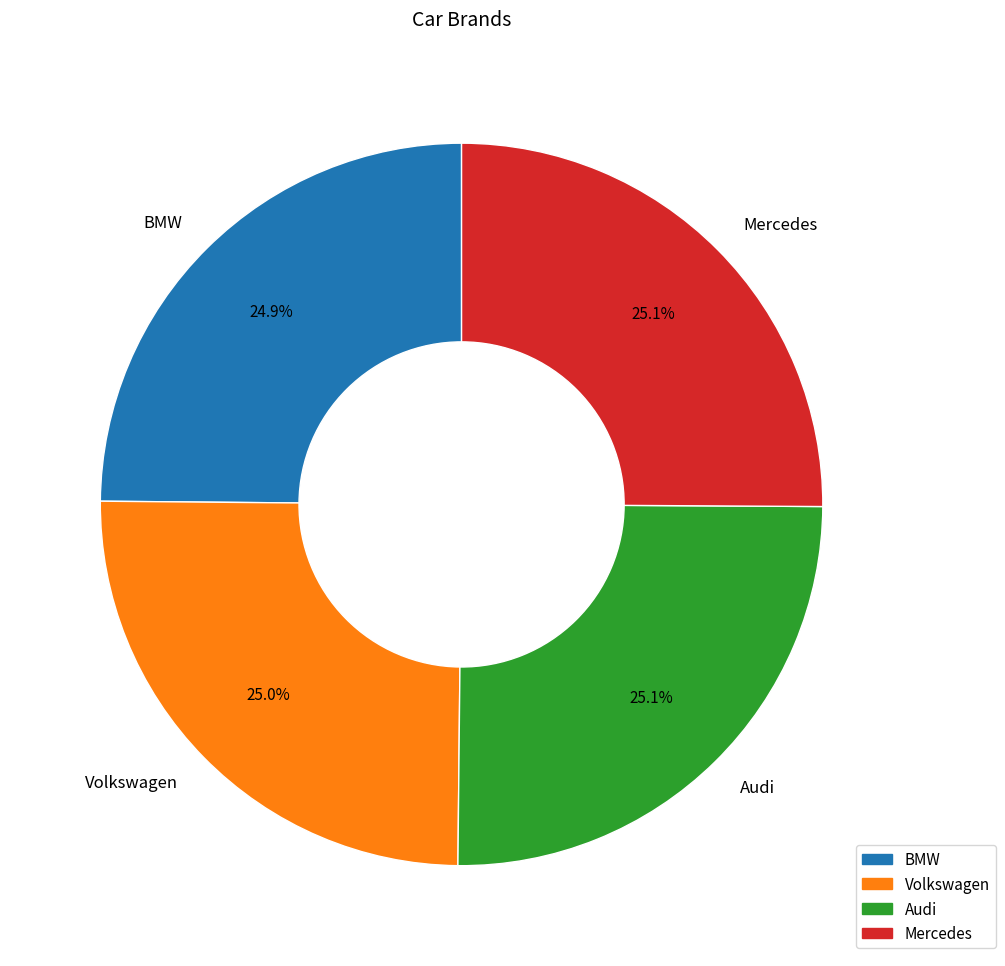

To the nearest percent, what is the average slice percentage?

25%